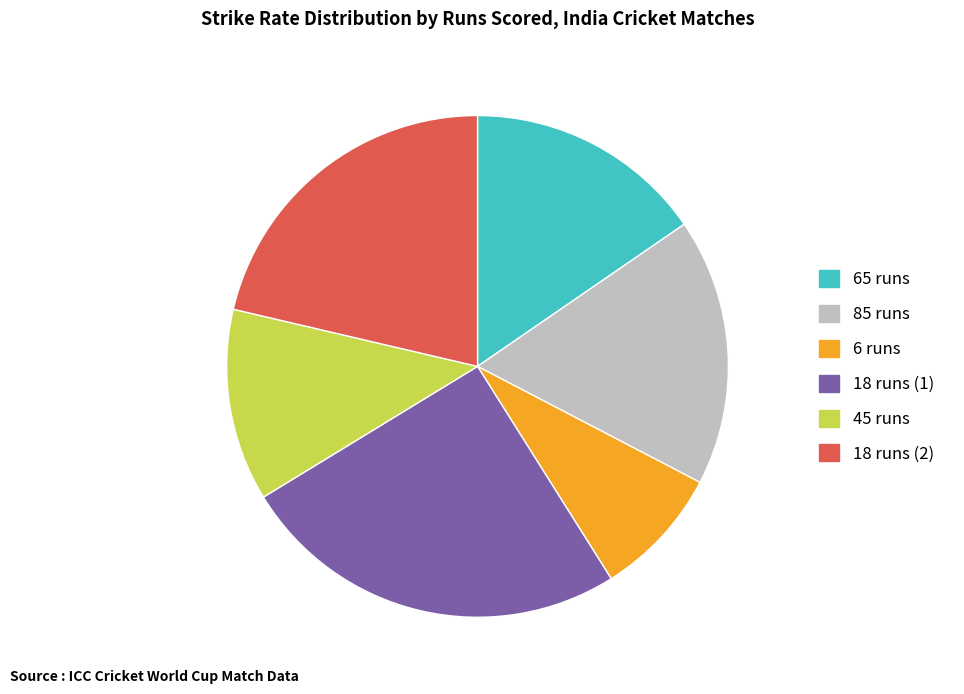

The 85 runs slice represents 17% of the pie. True or false?

True